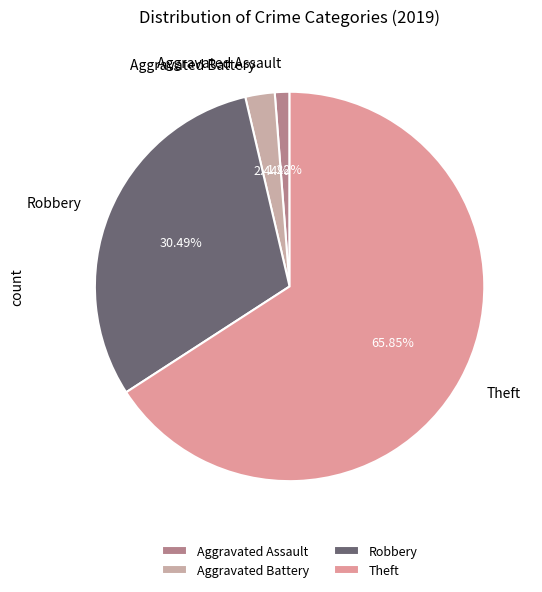

True or false: Robbery accounts for 30% of the total.

True